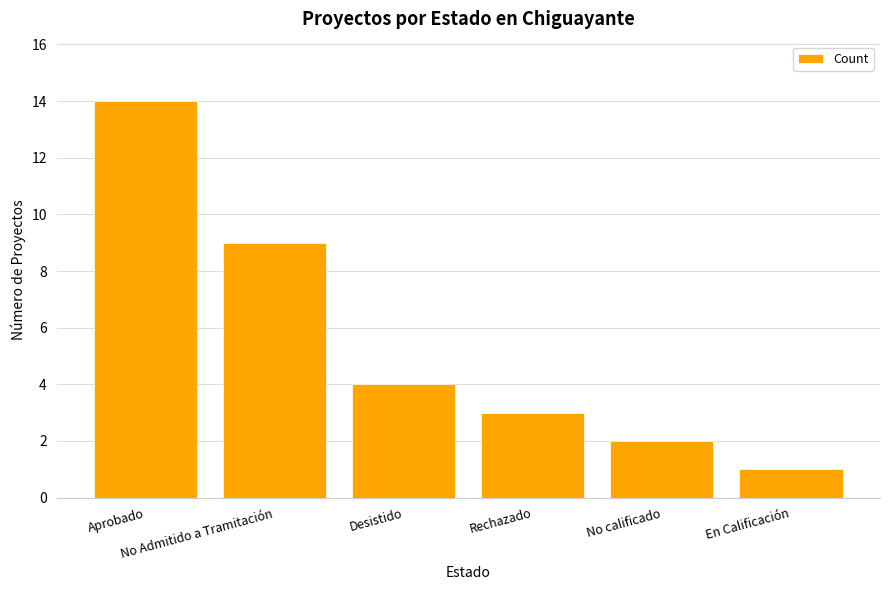

Rank the categories by value from highest to lowest.

Aprobado, No Admitido a Tramitación, Desistido, Rechazado, No calificado, En Calificación